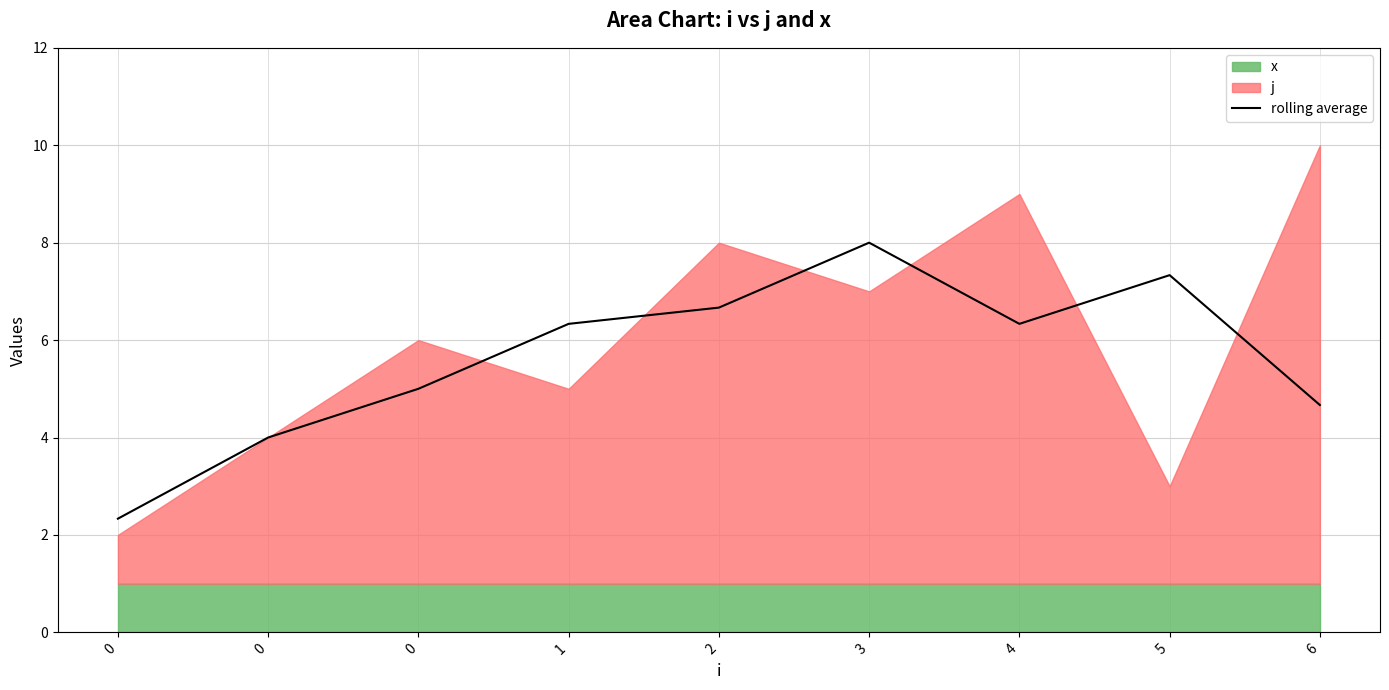

Rank the categories by value from lowest to highest.

0, 0, 6, 0, 1, 4, 2, 5, 3